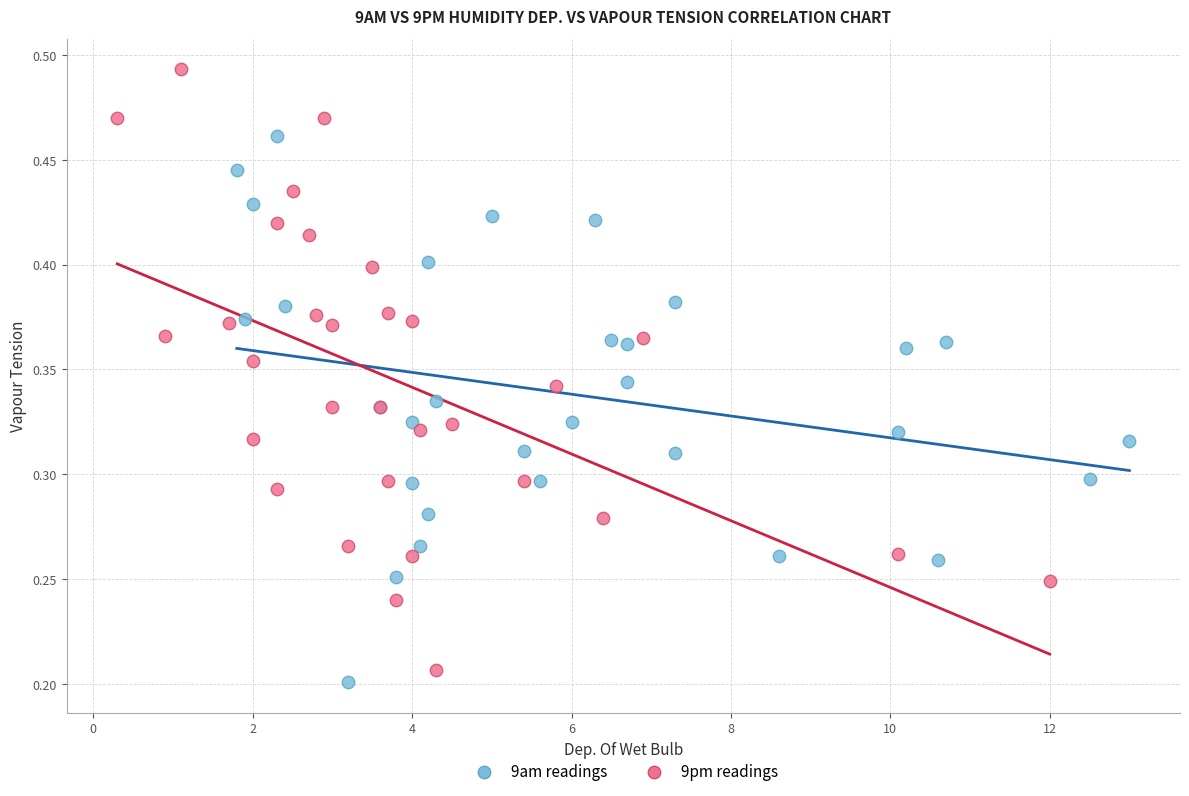

Which series contains the highest Y value?

9pm readings